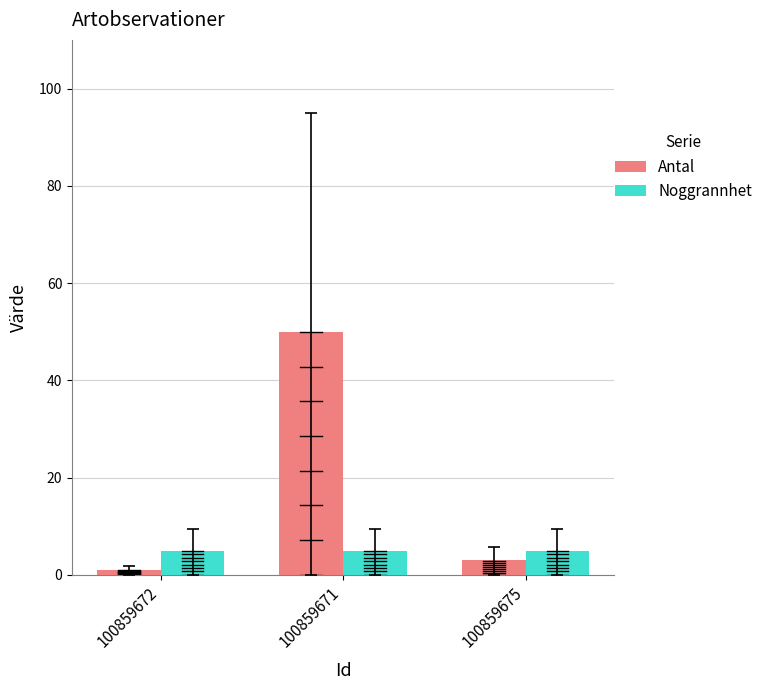

Read the Noggrannhet value at 100859671.

5